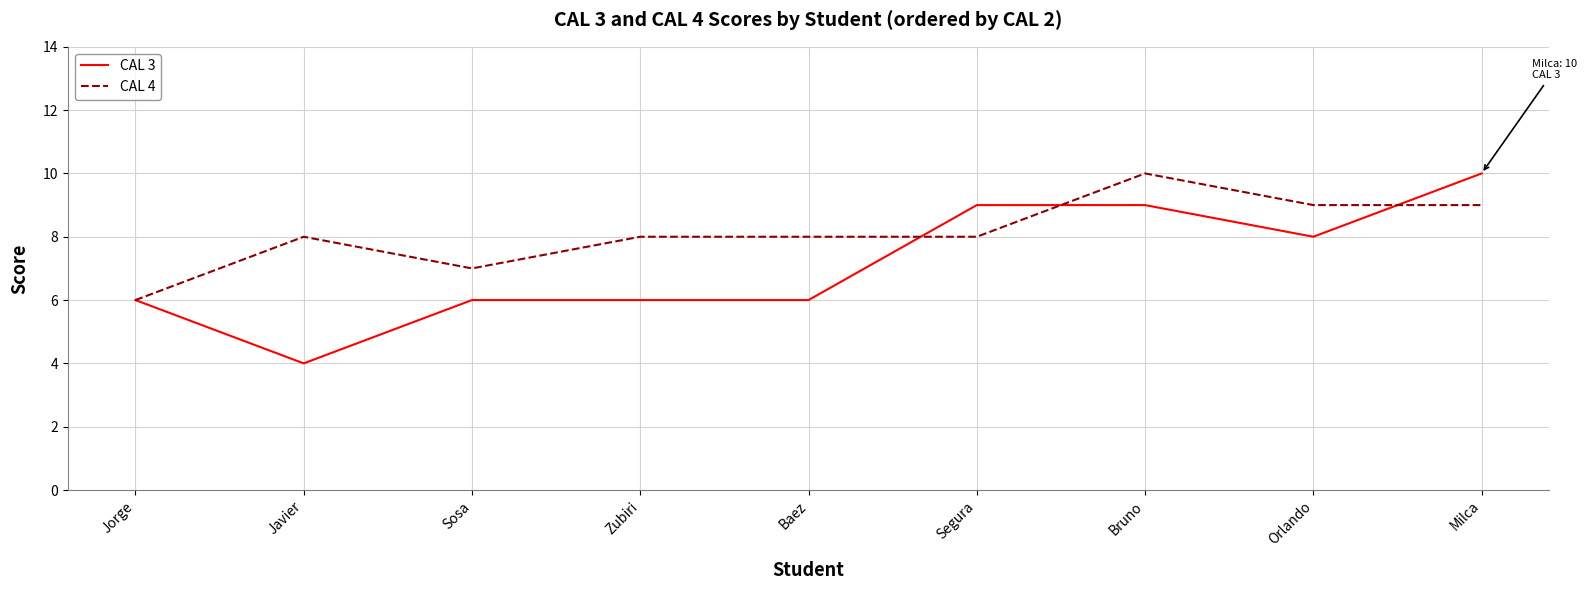

Is the value of CAL 3 at Segura greater than the value of CAL 4 at Sosa?

Yes